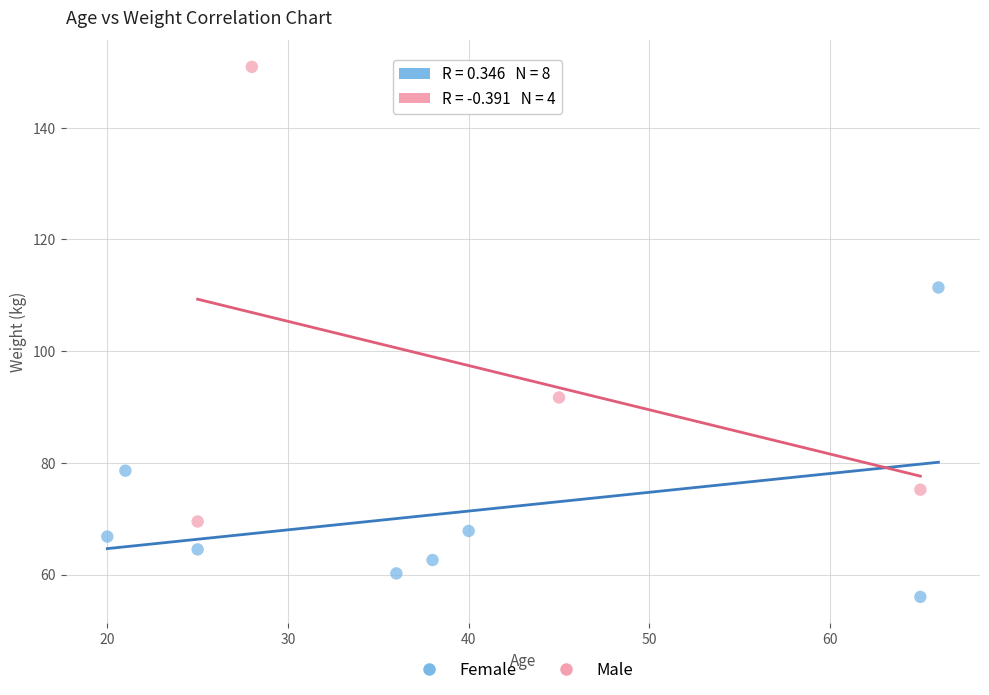

What are all the series names shown in the legend?

Female, Male